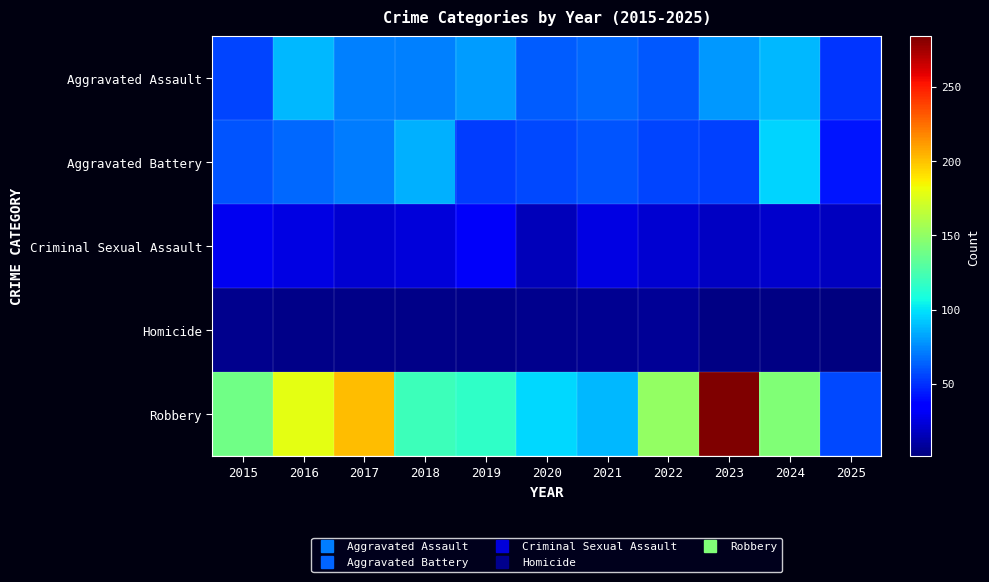

At which category is the sum across all series the highest?

2023